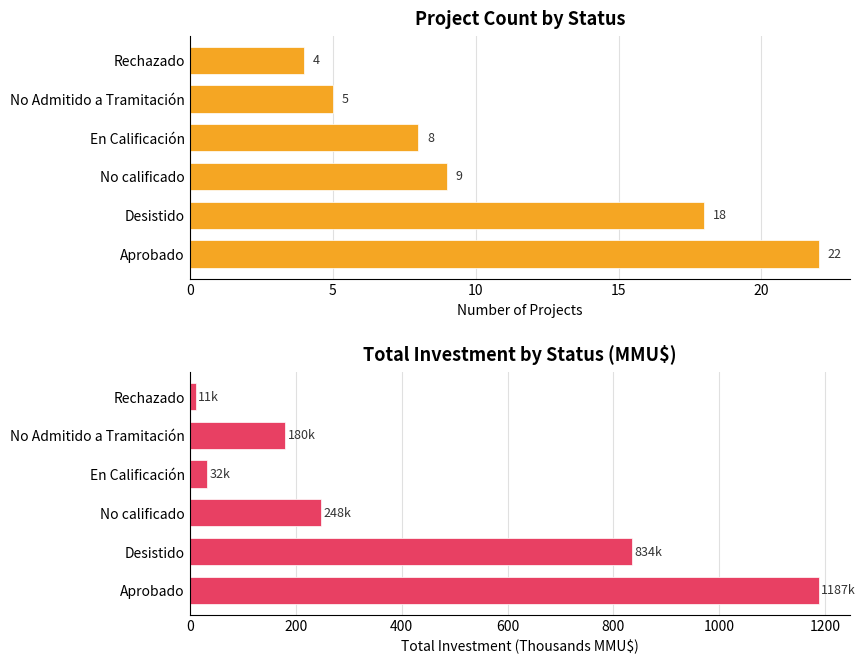

The Count series shows 6.1 at Rechazado. True or false?

False